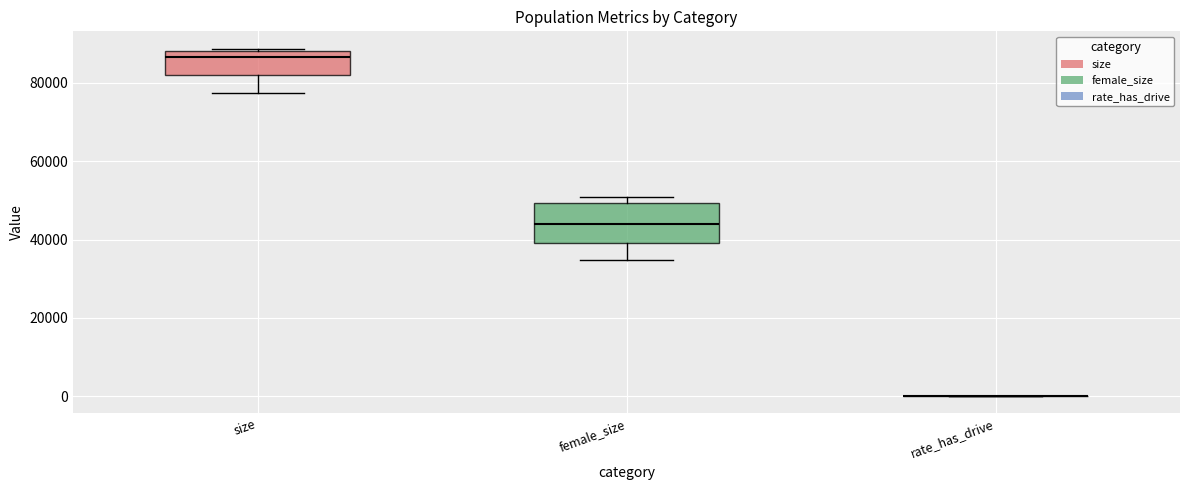

Which box is the tallest, from its lower edge to its upper edge?

female_size